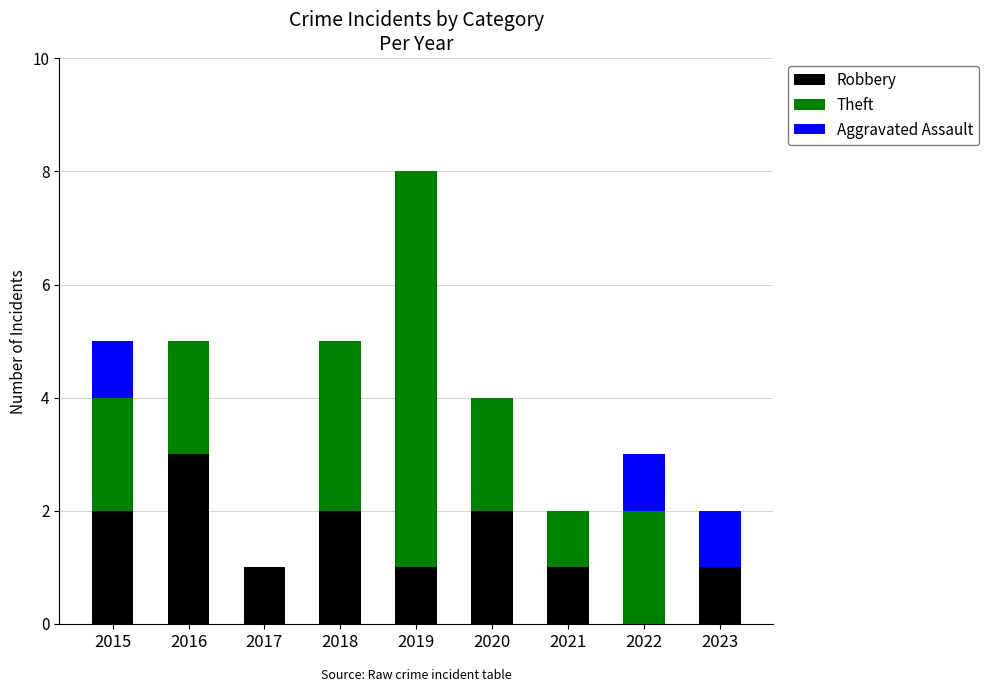

Reading left to right, what are the values for Robbery?

2015=2	2016=3	2017=1	2018=2	2019=1	2020=2	2021=1	2022=0	2023=1